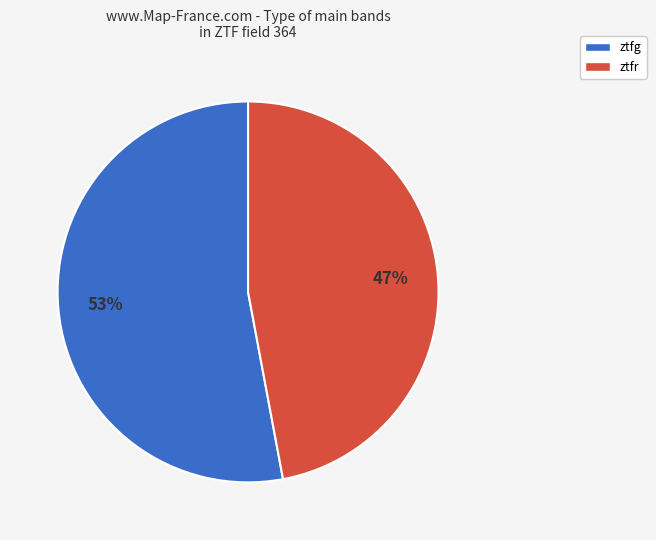

Is the sum of ztfr and ztfg greater than half?

Yes